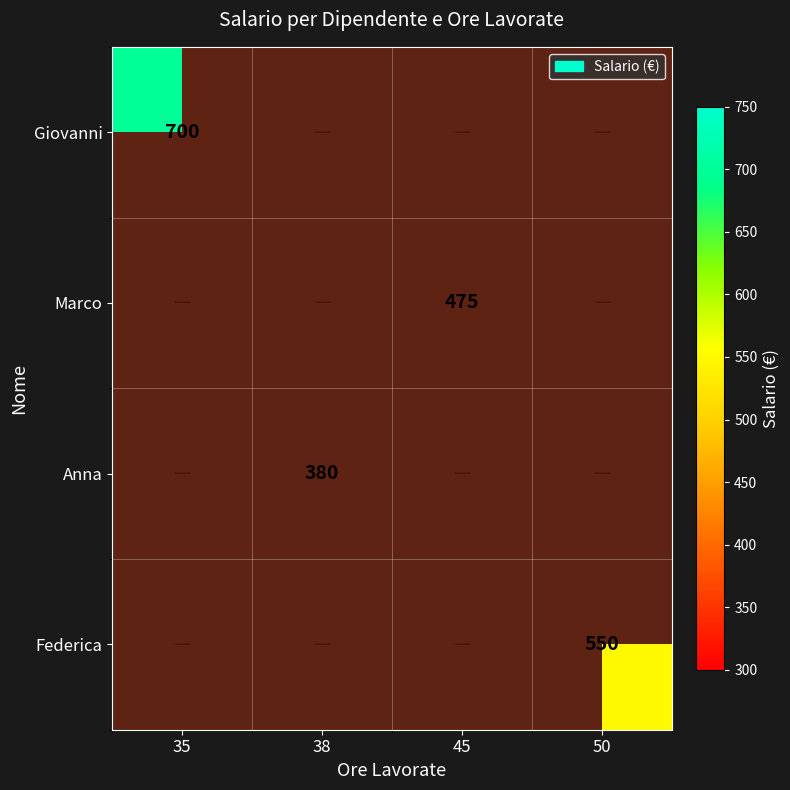

Is the value of Federica at 50 greater than the value of Marco at 38?

No